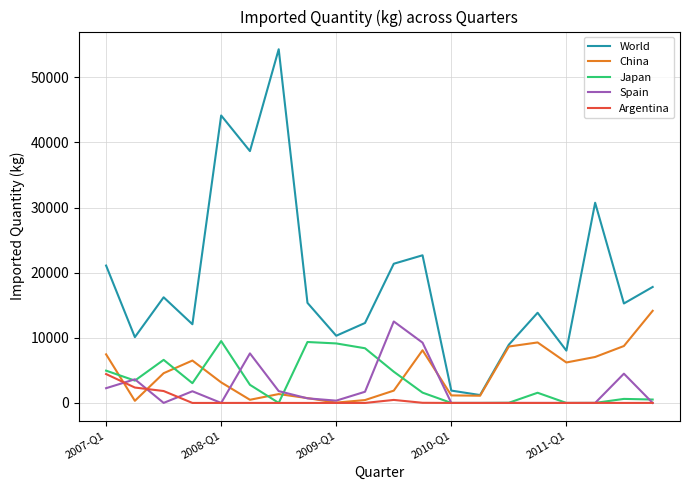

What is the difference between the second highest and minimum values in the China series?

9241